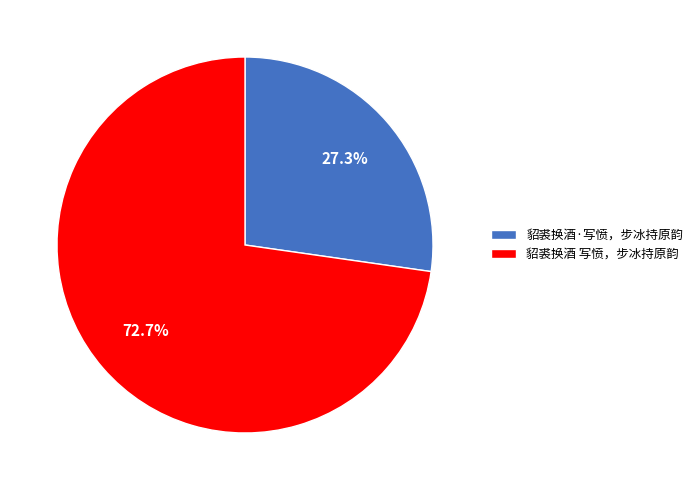

To the nearest percent, what is the difference between the largest and smallest slice percentages?

45%